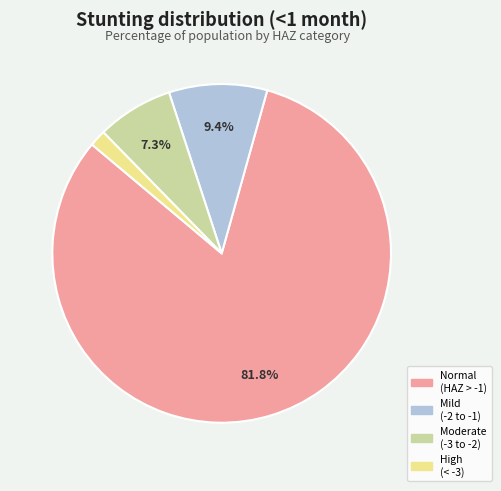

Is there any slice that represents more than half of the pie?

Yes